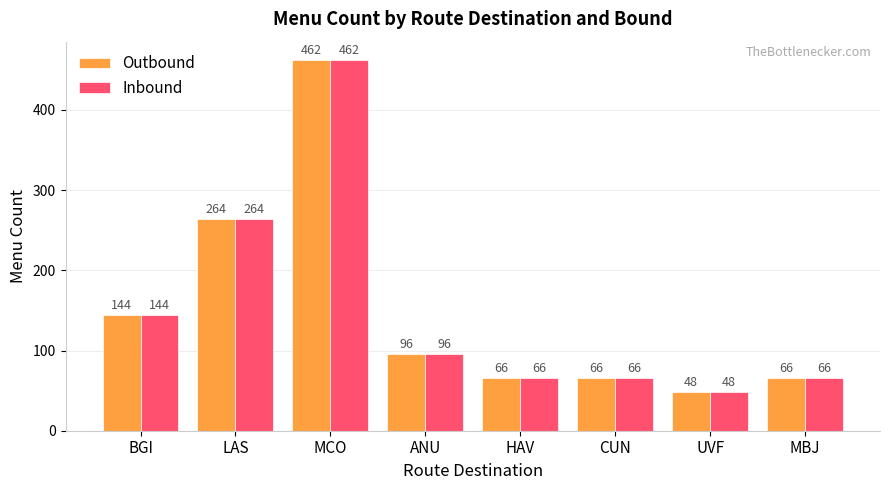

What position from the left is HAV?

5